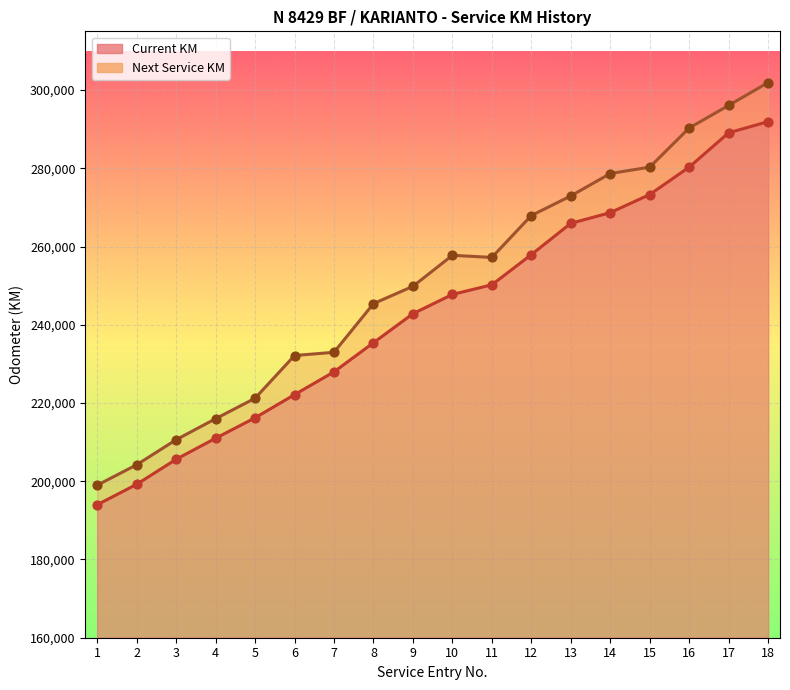

Which series has the largest total across all categories?

Next Service KM